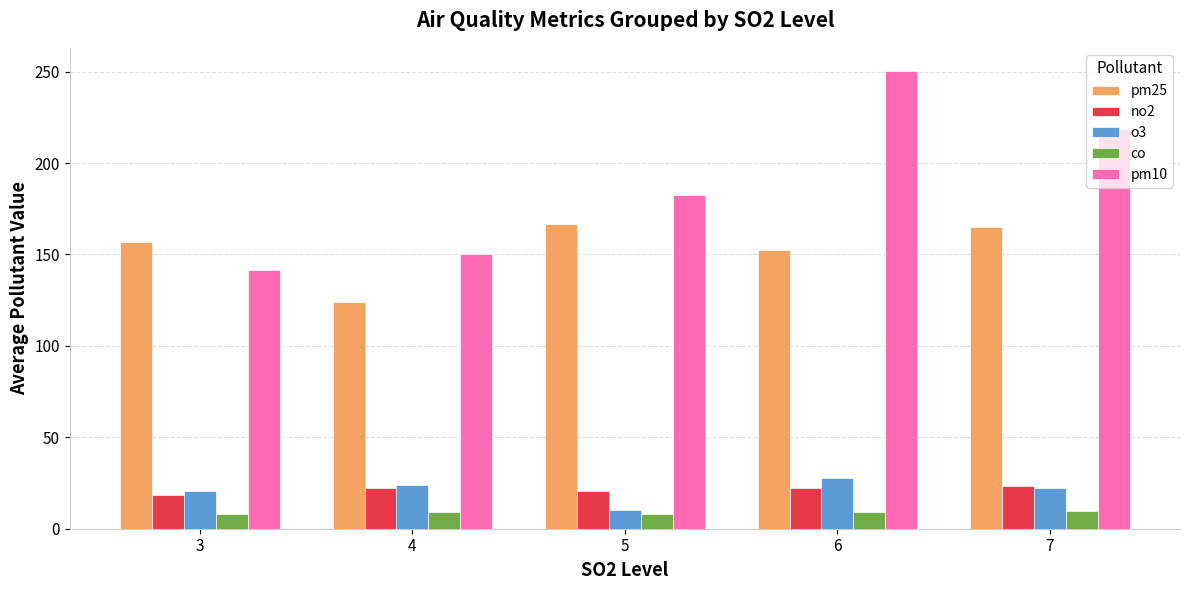

List the labels in order of pm10 value, largest first.

6, 7, 5, 4, 3